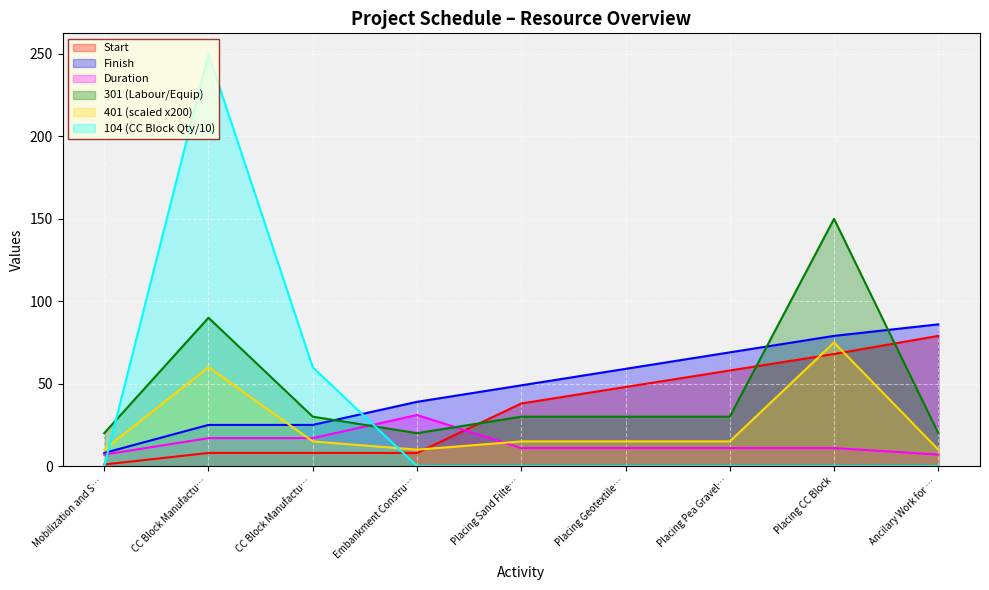

How many interior local valleys does the 301 series have?

1